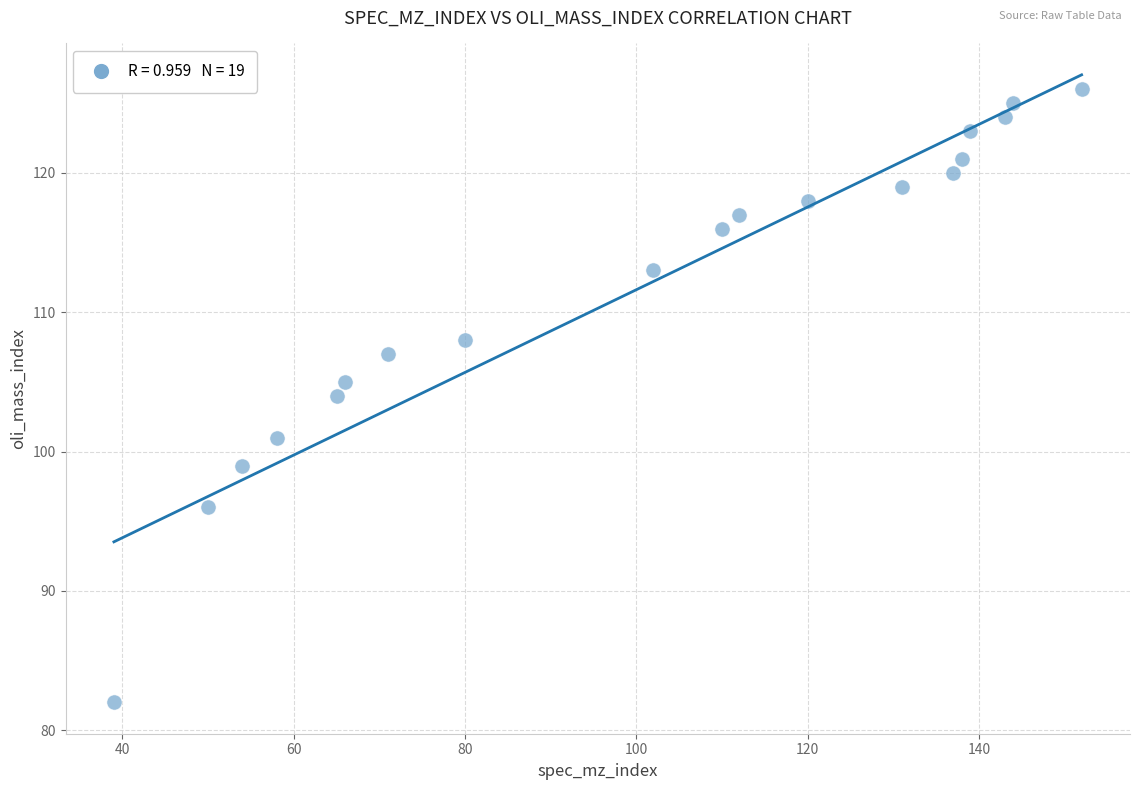

What is the range of X values (max minus min)?

113